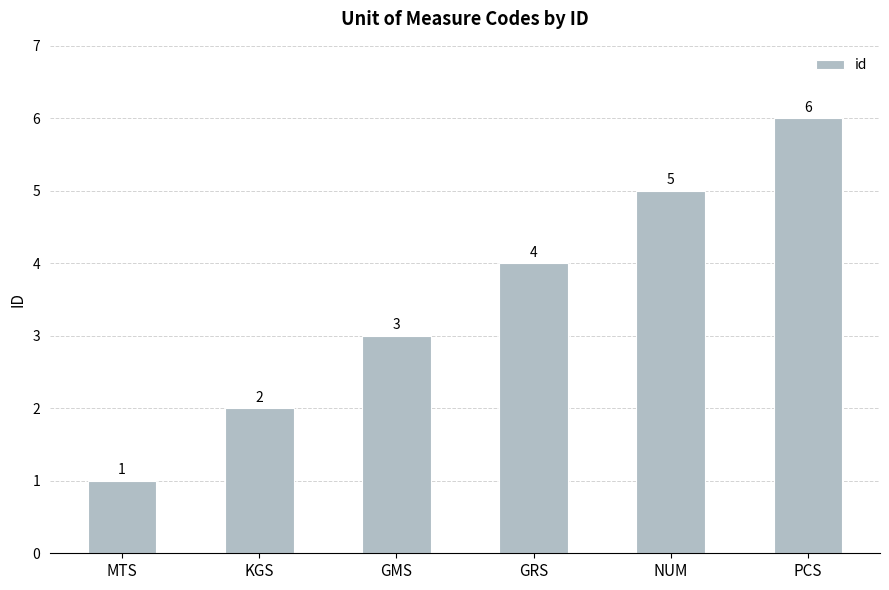

What is the change in value from KGS to GRS?

+2